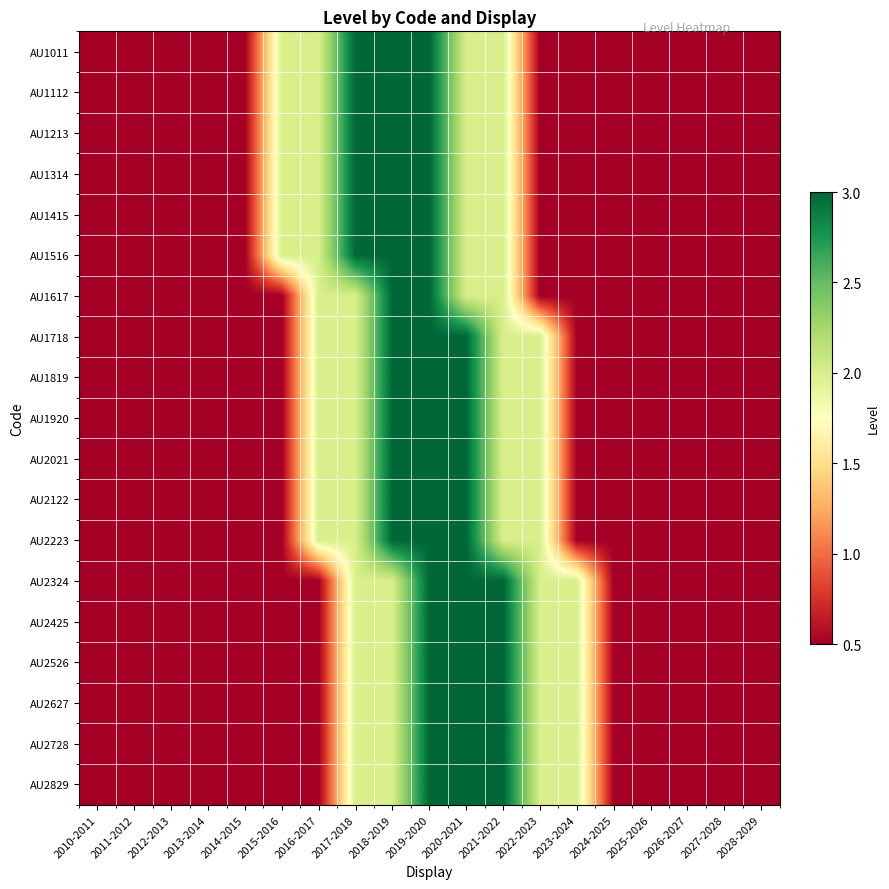

Which label corresponds to the largest value in the chart?

2017-2018